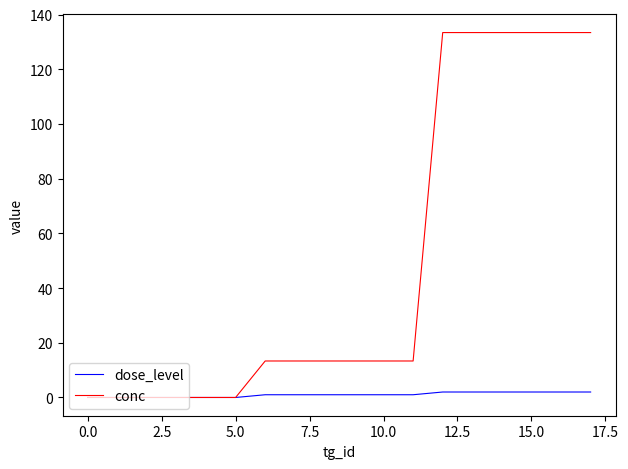

List the series in order of their overall mean, lowest first.

dose_level, conc